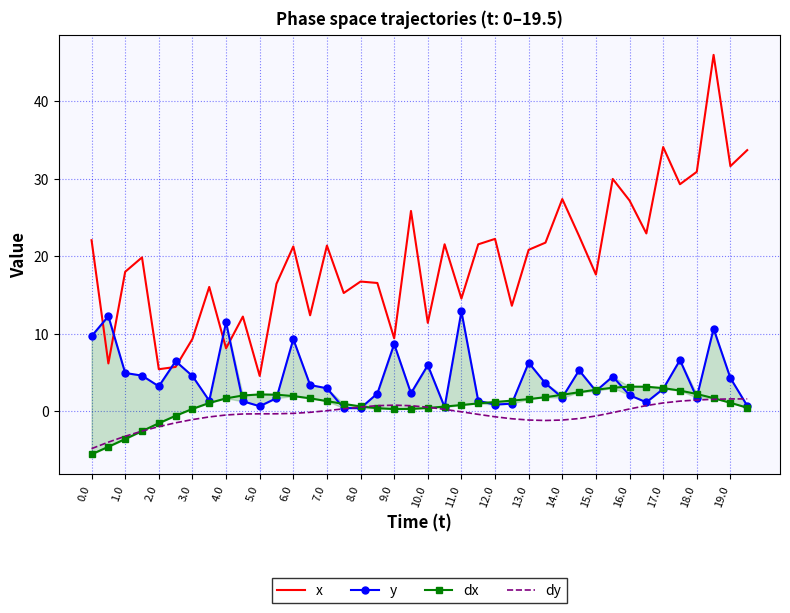

True or false: dy and x intersect in this chart.

False